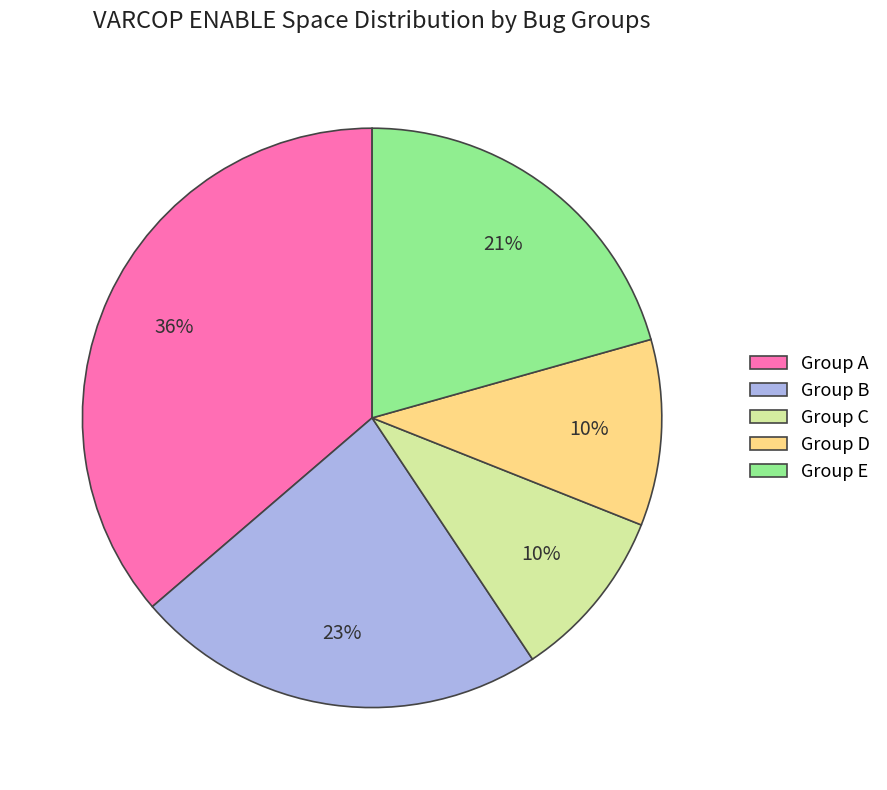

Combined, do Group A and Group E account for over 50%?

Yes